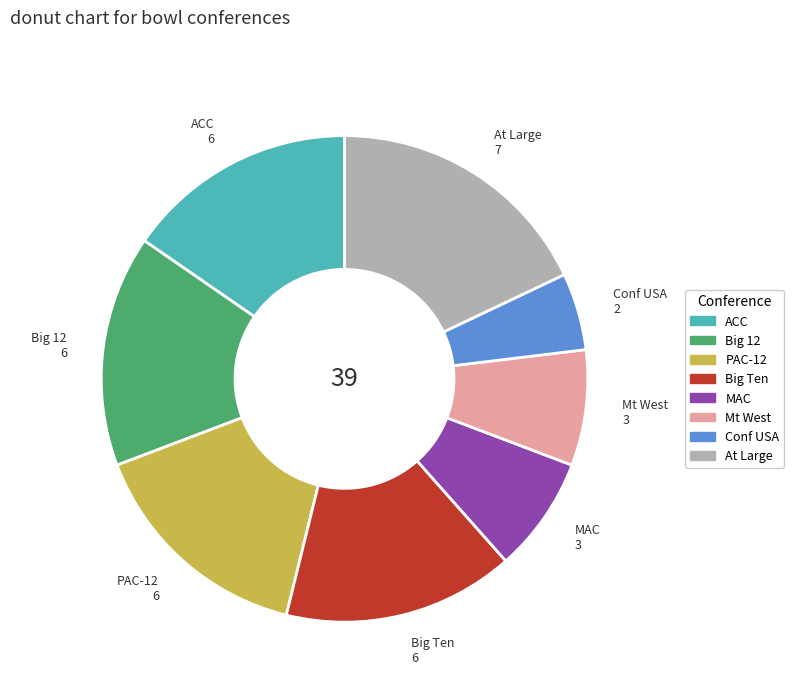

Which category has the smallest portion of the pie?

Conf USA